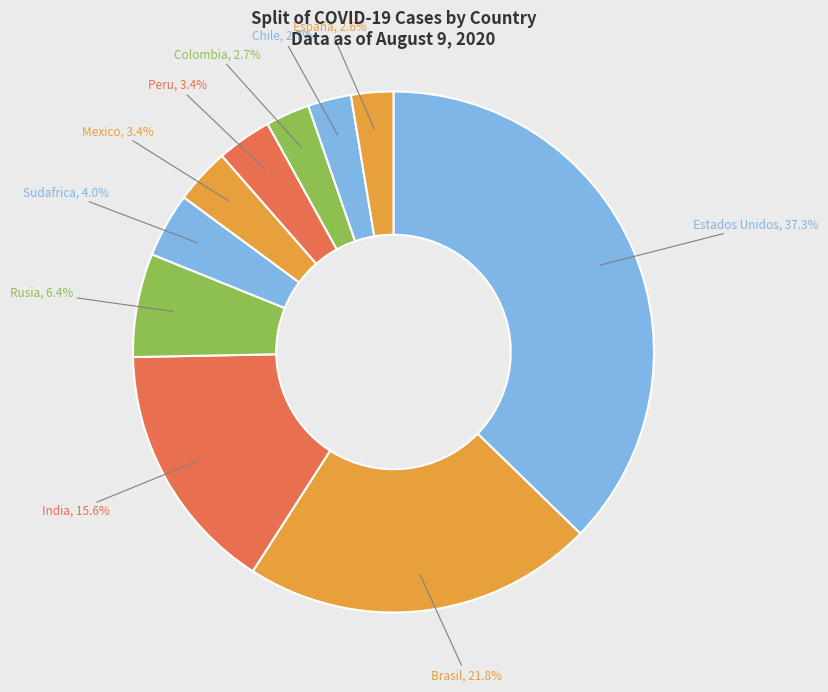

What percentage is NOT represented by España?

97.4%